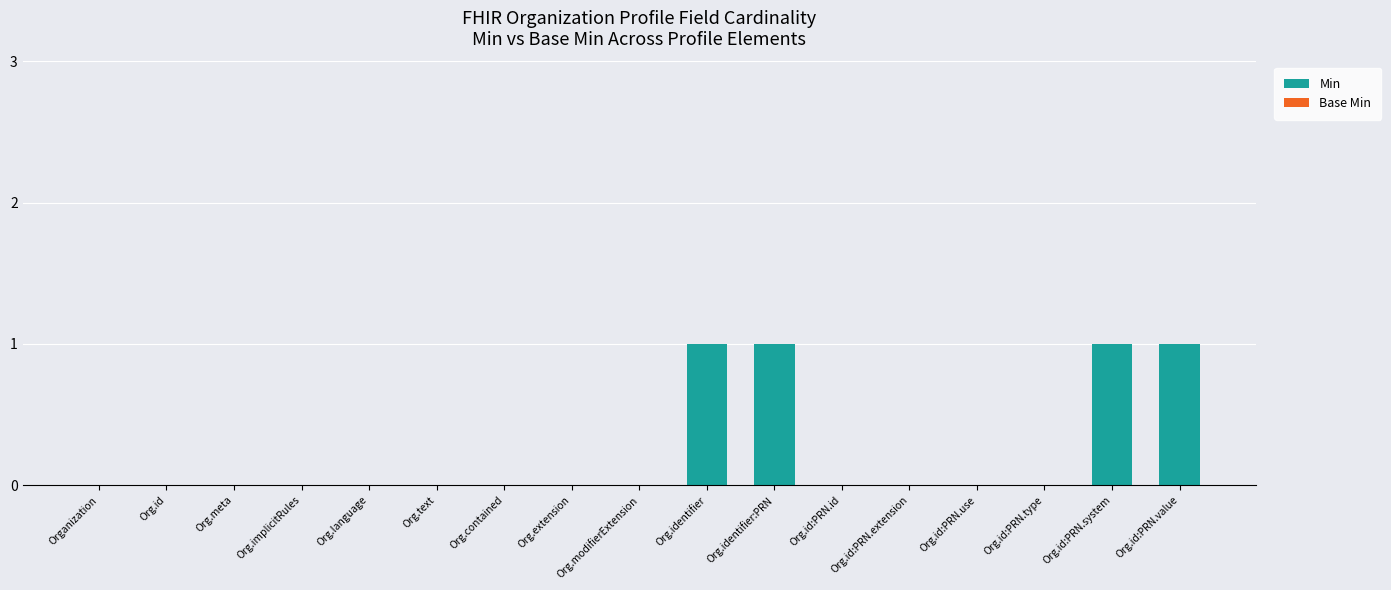

What is the sum of all values?

4